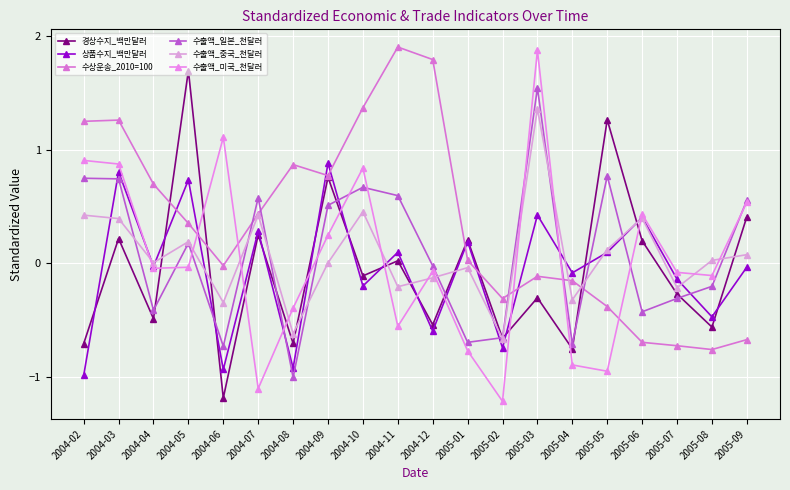

What is the difference between the highest and lowest values at 2004-06?

2.3